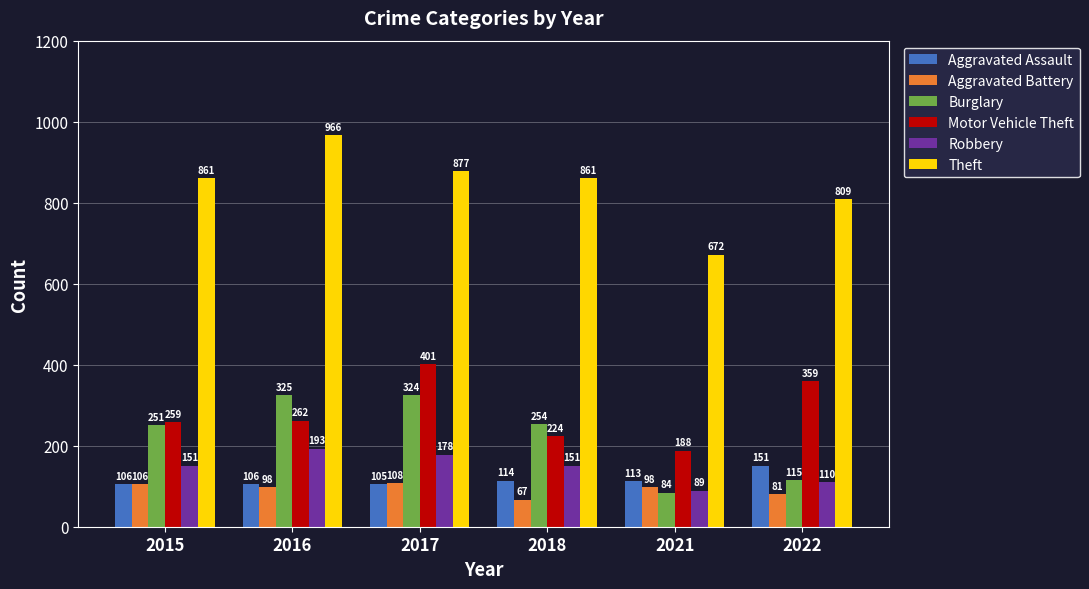

What is the difference between the maximum and minimum values in the Burglary series?

241